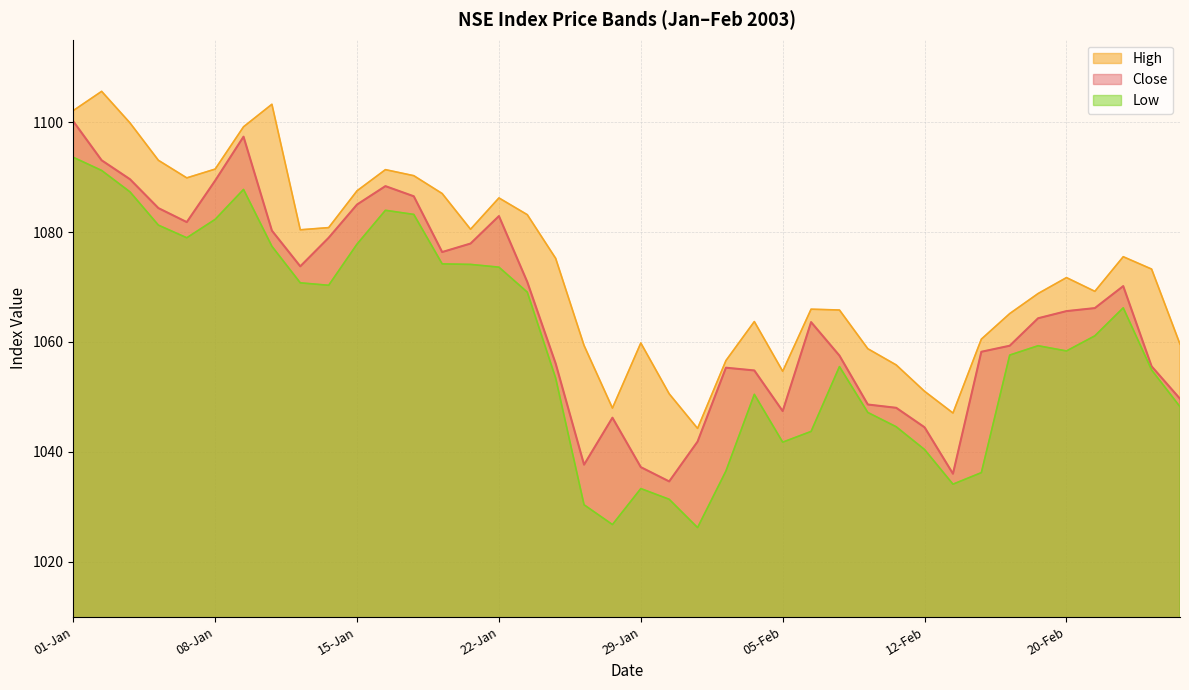

At which category does Low reach its first local valley?

07-Jan